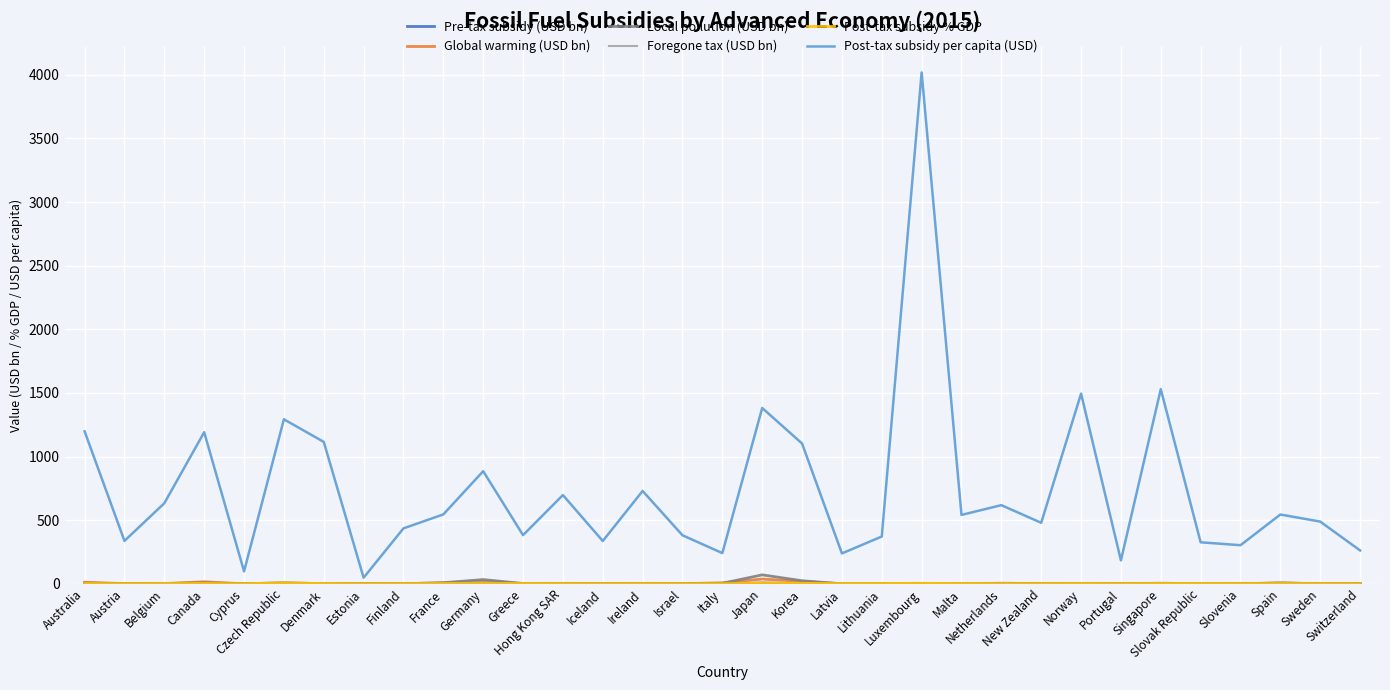

How many lines are shown in the chart?

6